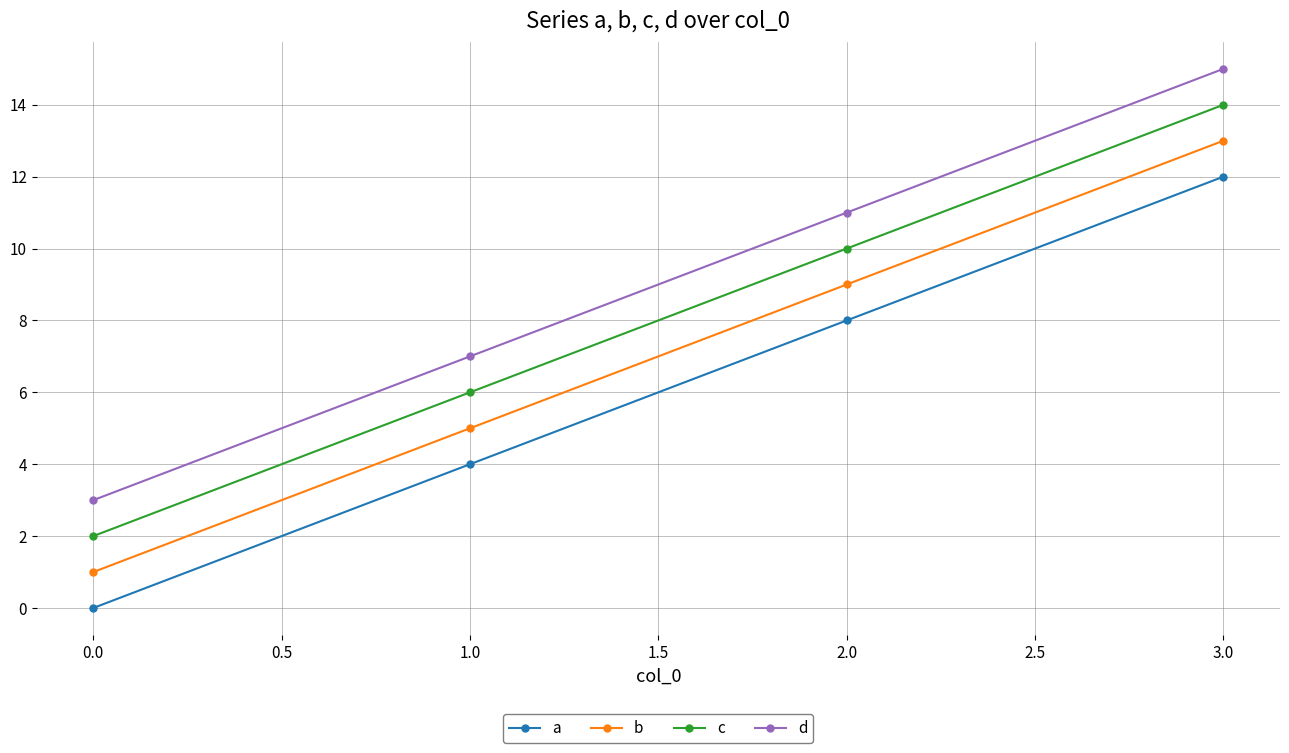

What is the label of the 1st point from the left?

0.0